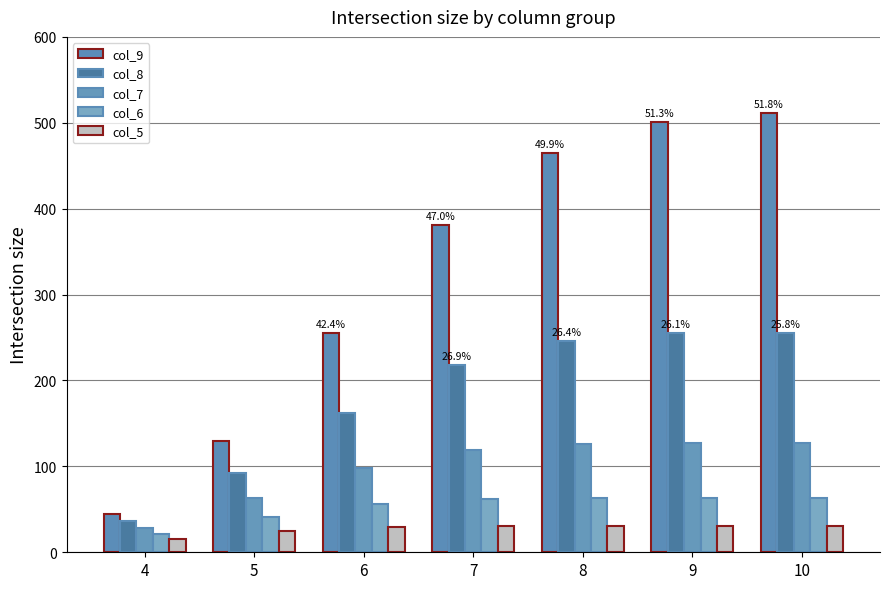

What is the highest value of the col_9 series?

511